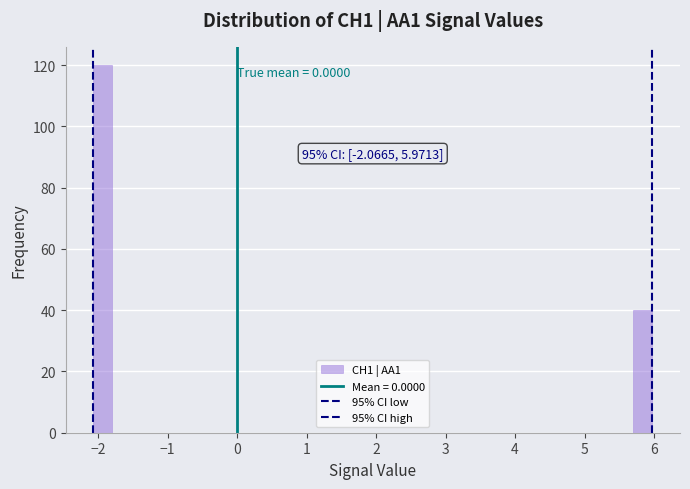

Around what value on the x-axis is the tallest bar? Give the approximate position of its centre, as read against the axis.

-1.9